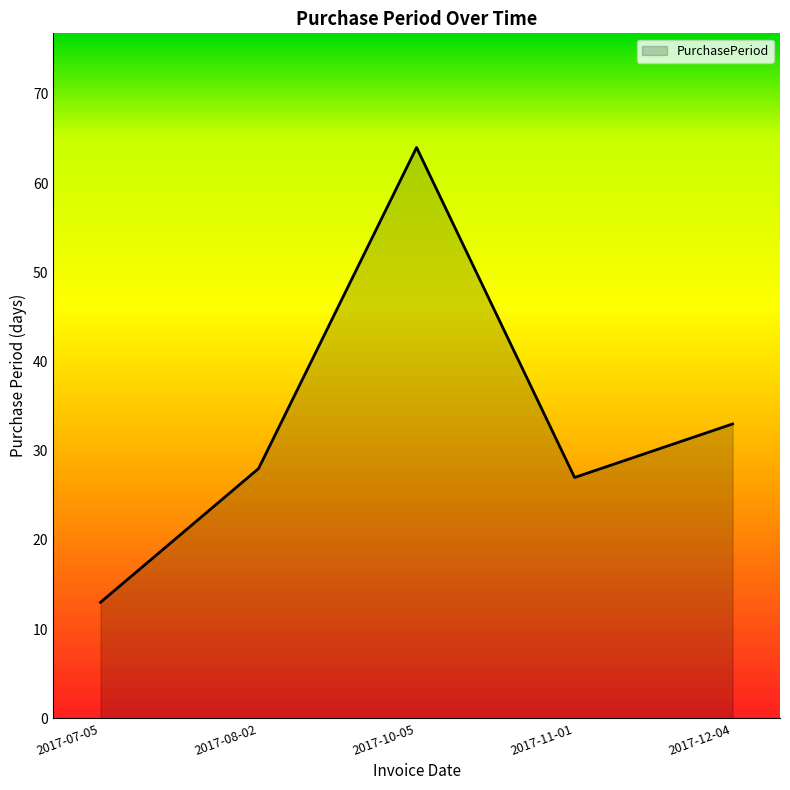

Reading left to right, list all the values displayed in this chart.

13	28	64	27	33